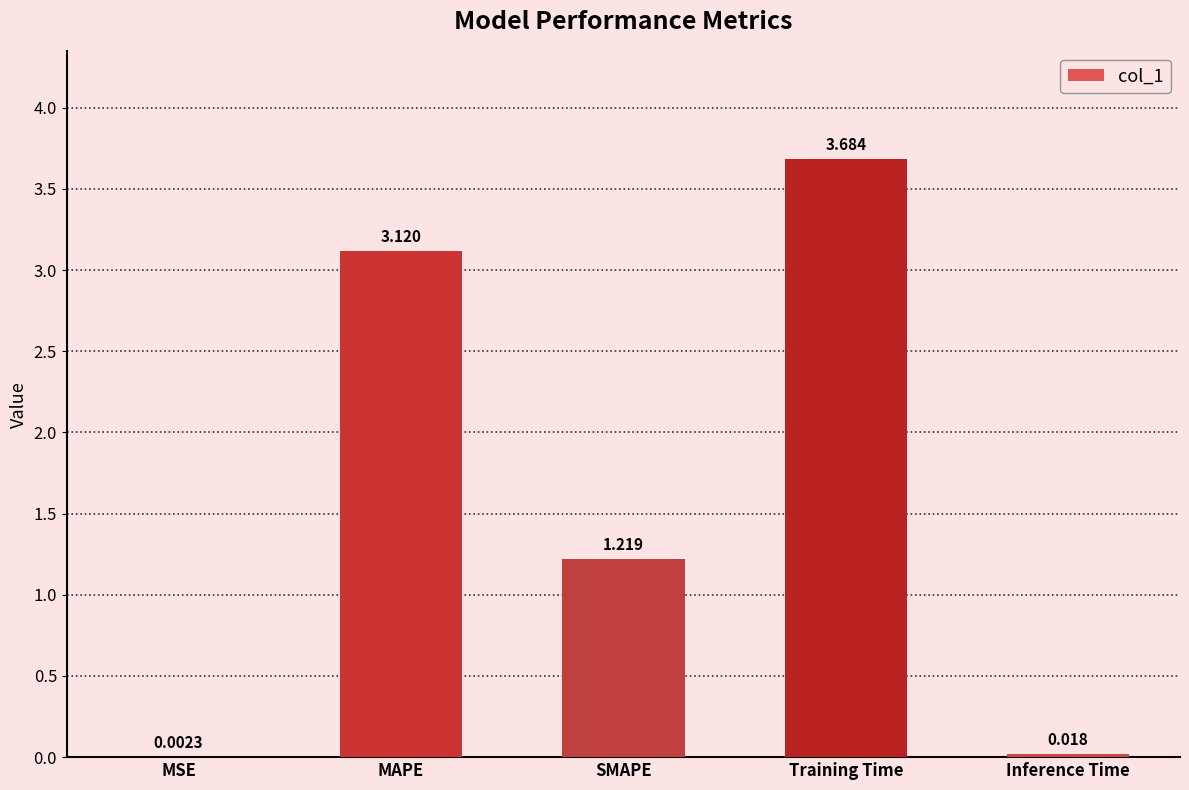

Between Inference Time and MSE, which is larger?

Inference Time